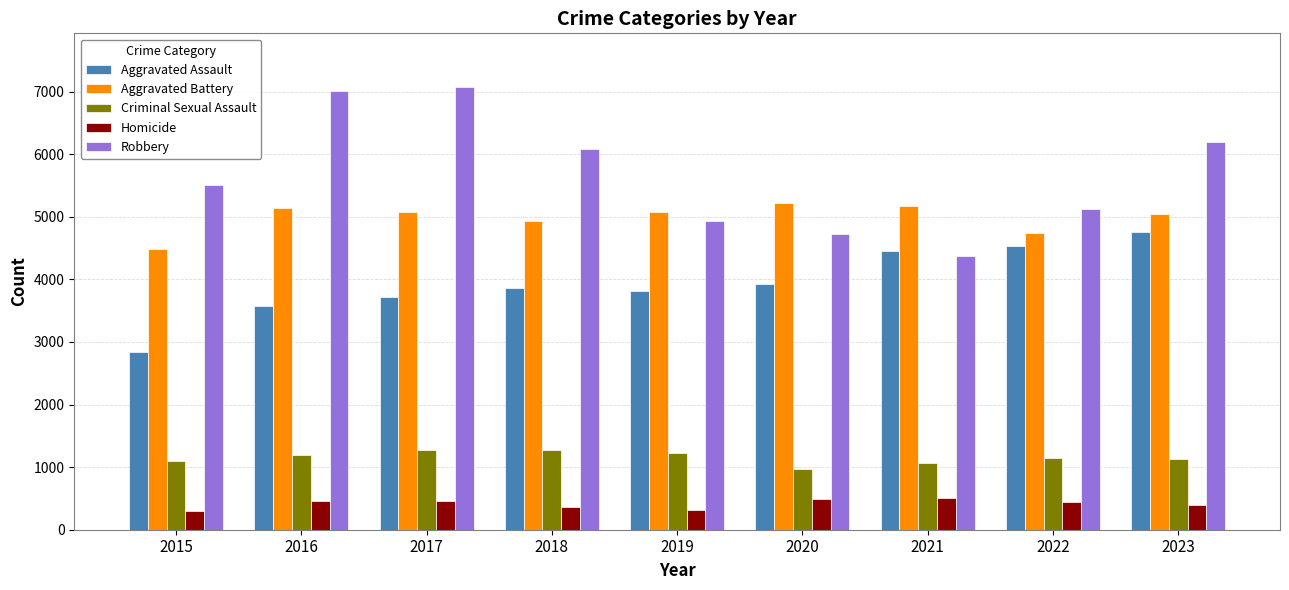

Is the value of Criminal Sexual Assault at 2016 greater than the value of Aggravated Battery at 2020?

No